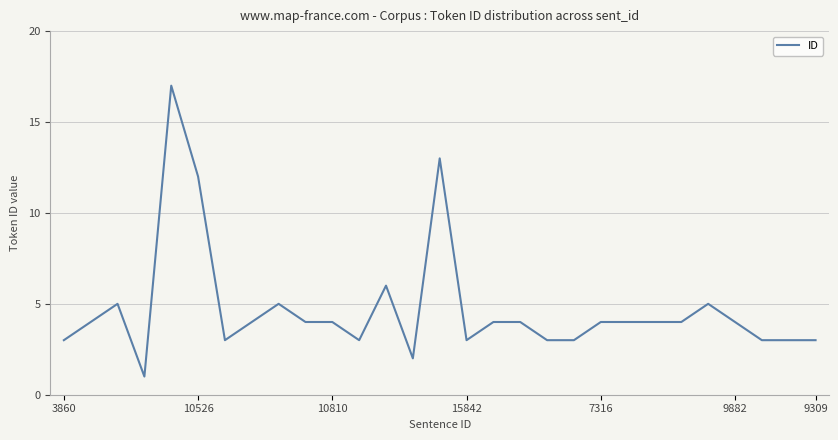

What is the maximum value shown in the chart?

17